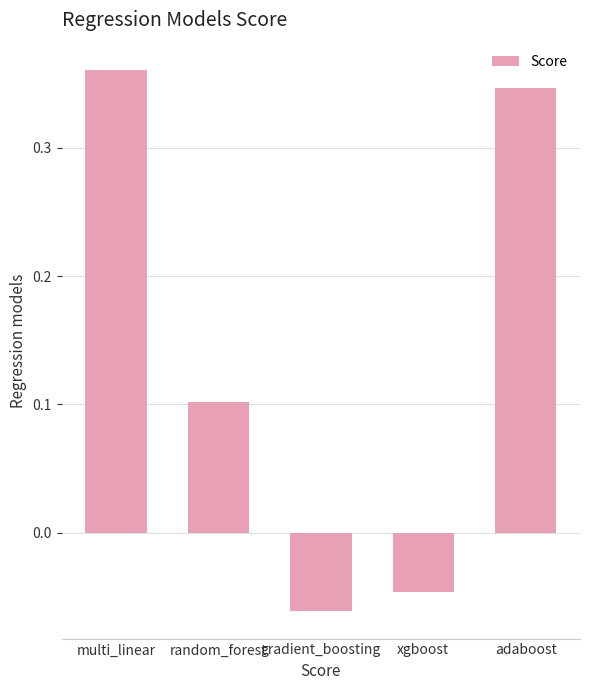

How many distinct data groups are displayed?

1